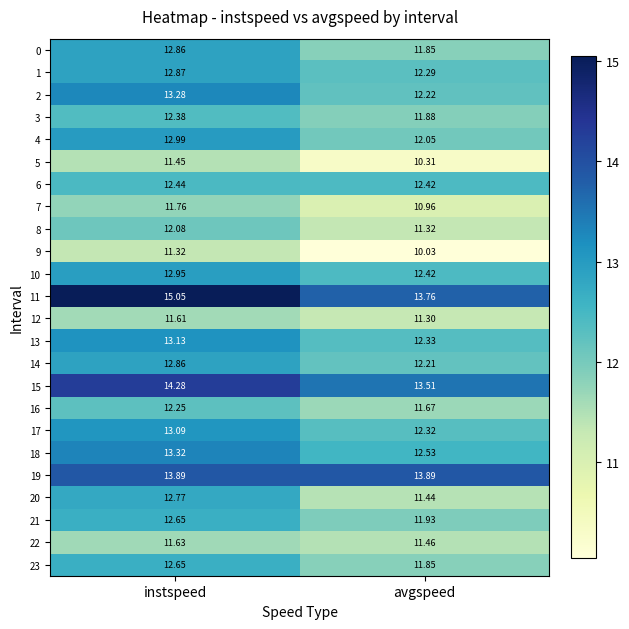

At which label does 14 reach its peak?

instspeed